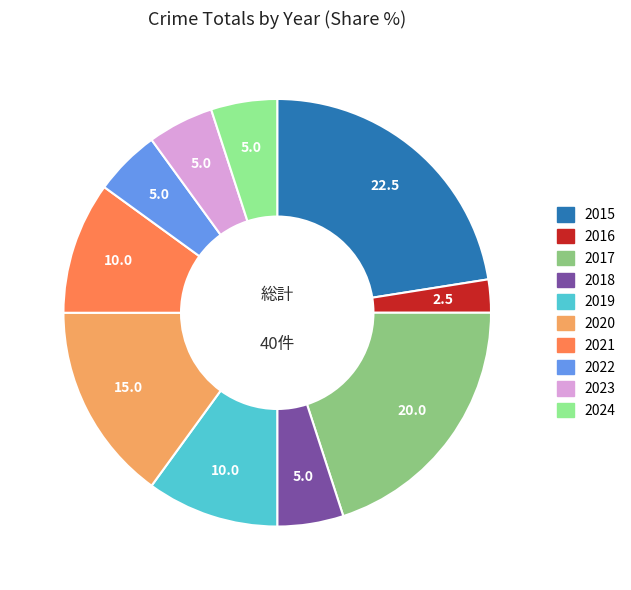

Combined, do 2018 and 2023 account for over 50%?

No